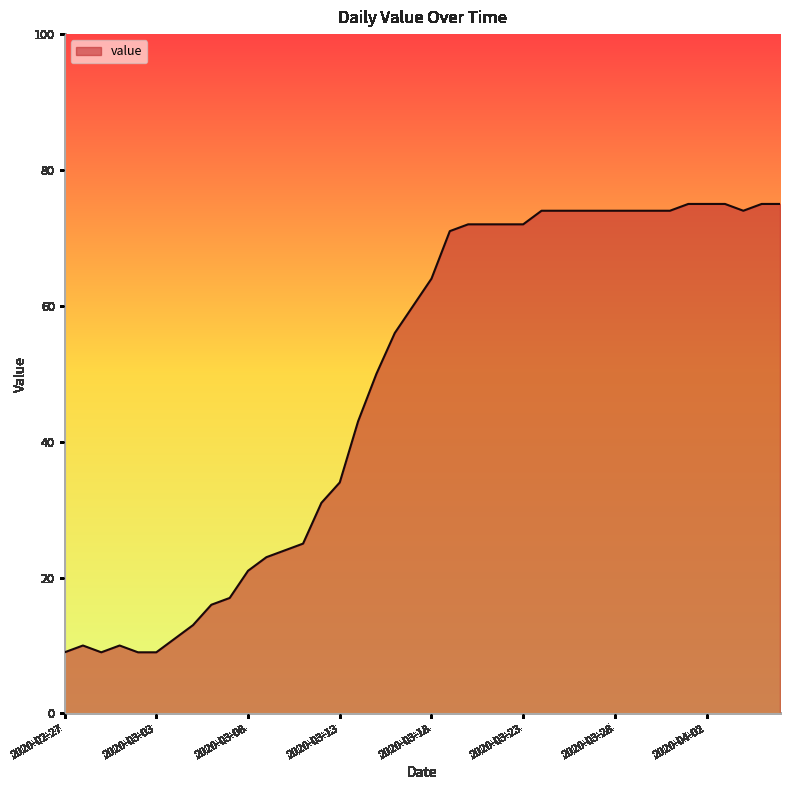

What is the difference between the maximum and minimum values?

66